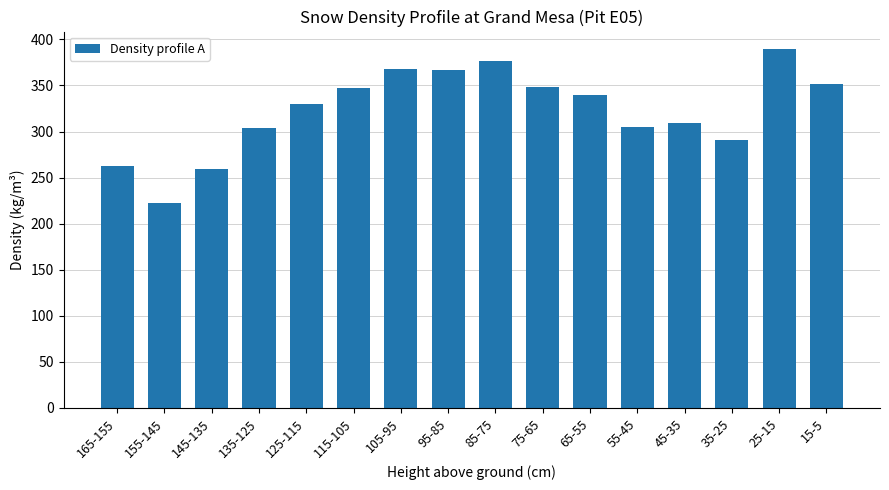

What is the difference between the values at 75-65 and 125-115?

18